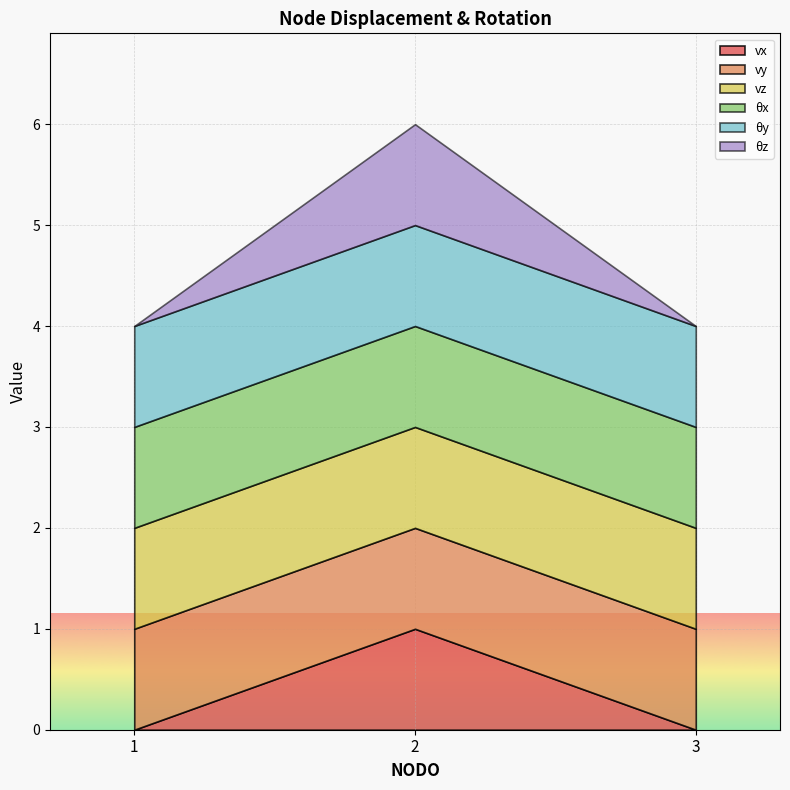

Reading left to right, what are all the values shown in this chart?

vx: 0	1	0
vy: 1	1	1
vz: 1	1	1
θx: 1	1	1
θy: 1	1	1
θz: 0	1	0